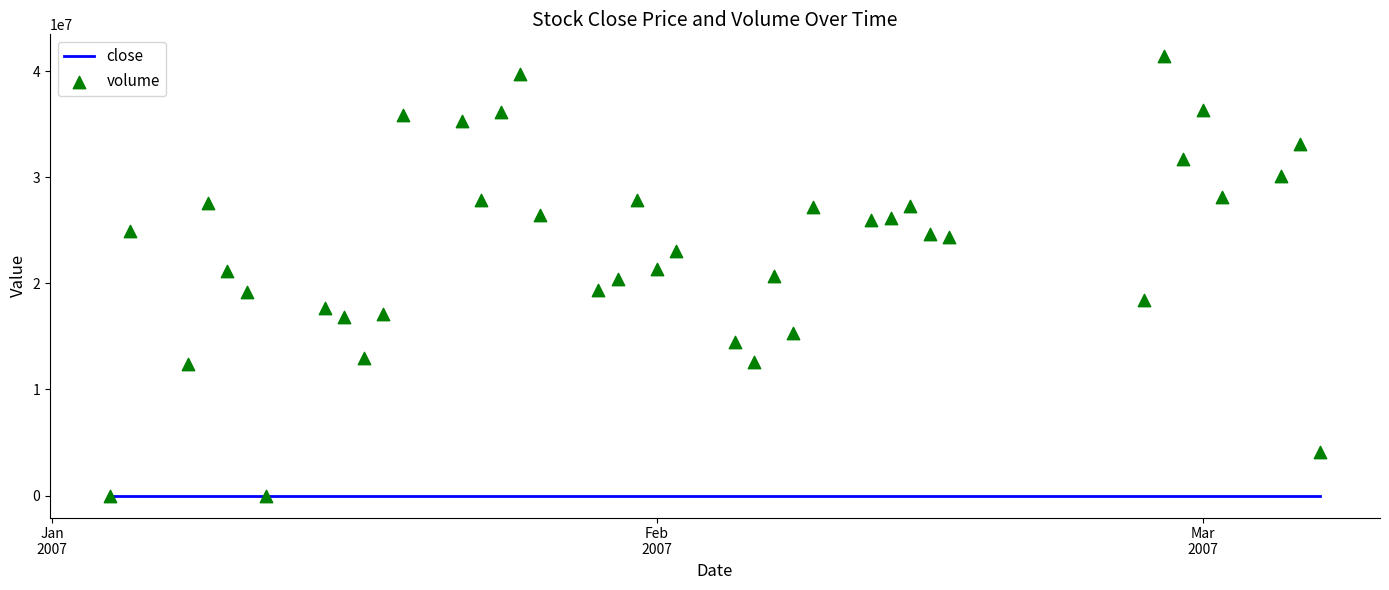

Which series reaches the minimum Y coordinate?

volume